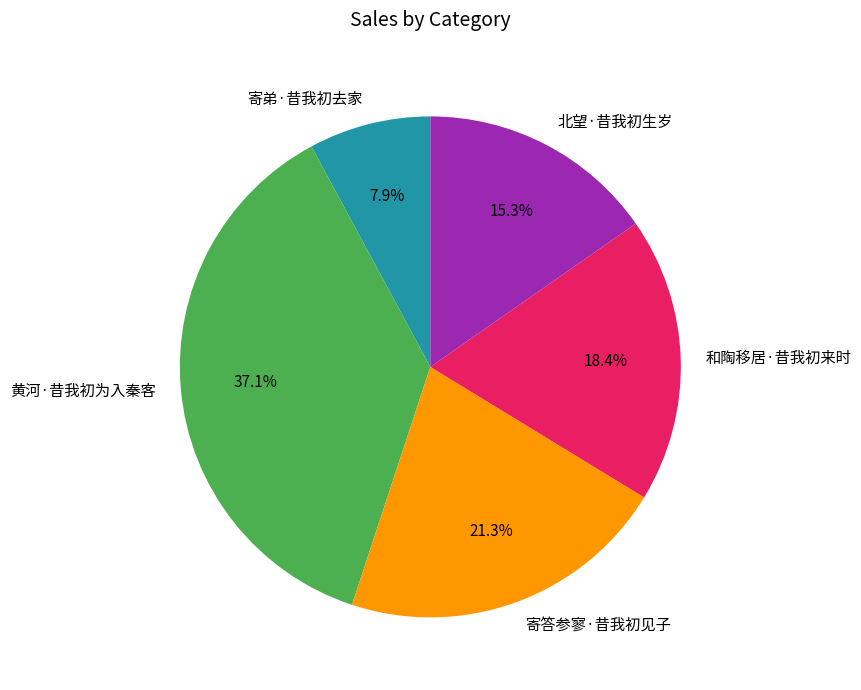

True or false: 寄弟·昔我初去家 accounts for 1% of the total.

False